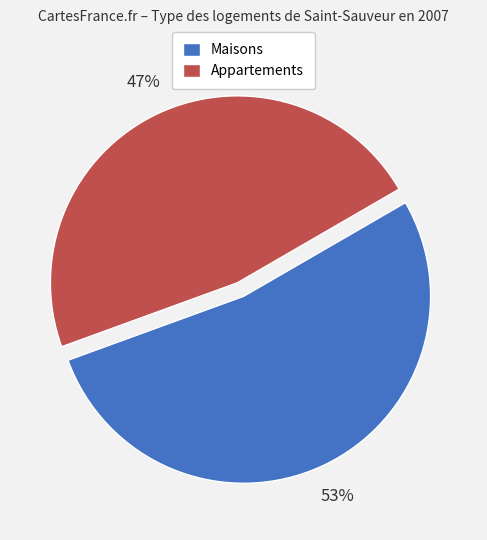

Is there a majority slice in this chart?

Yes